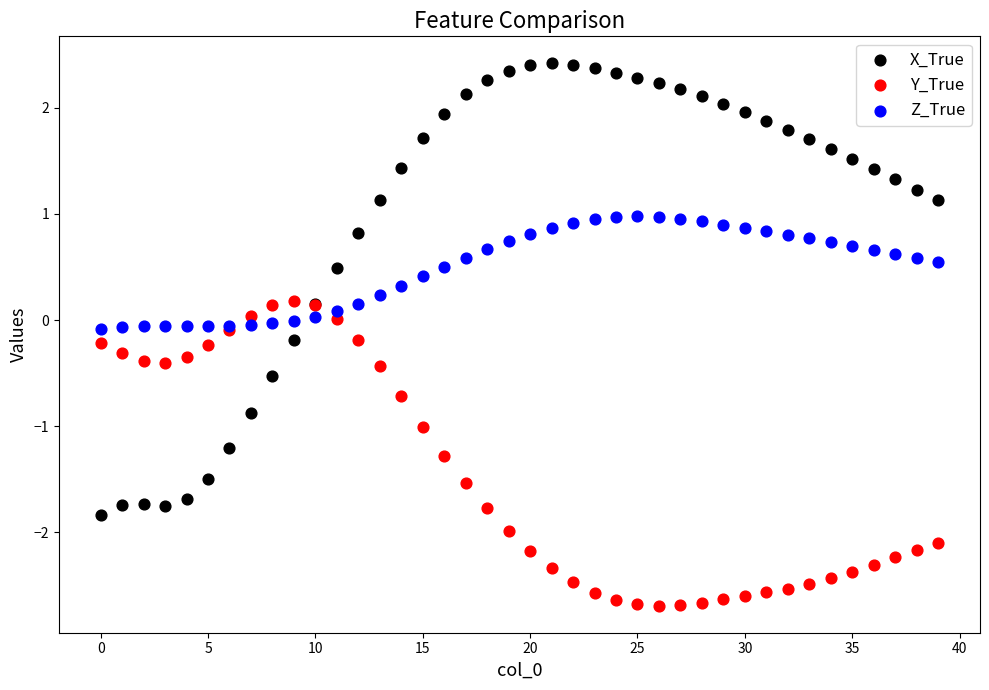

Which series reaches the minimum Y coordinate?

Y_True